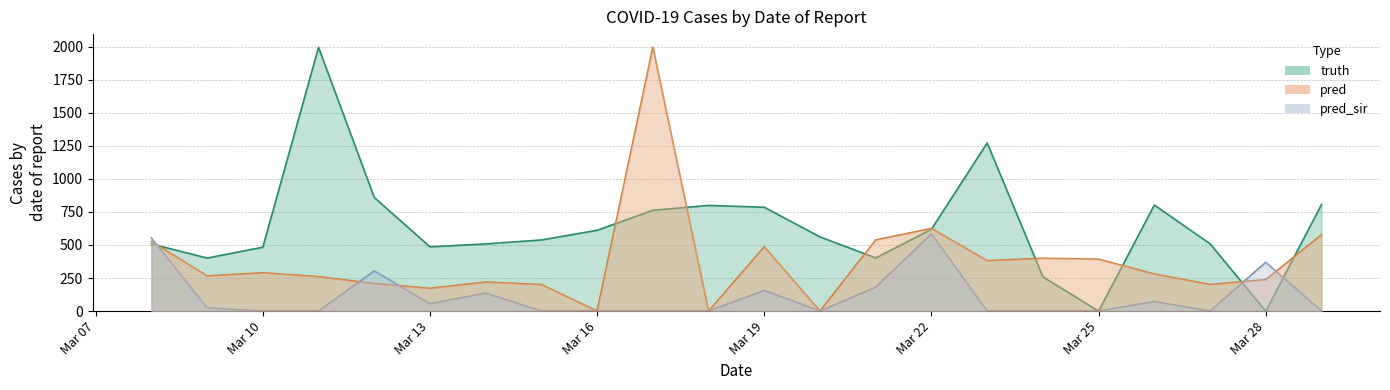

How many values in the truth series exceed 561?

10